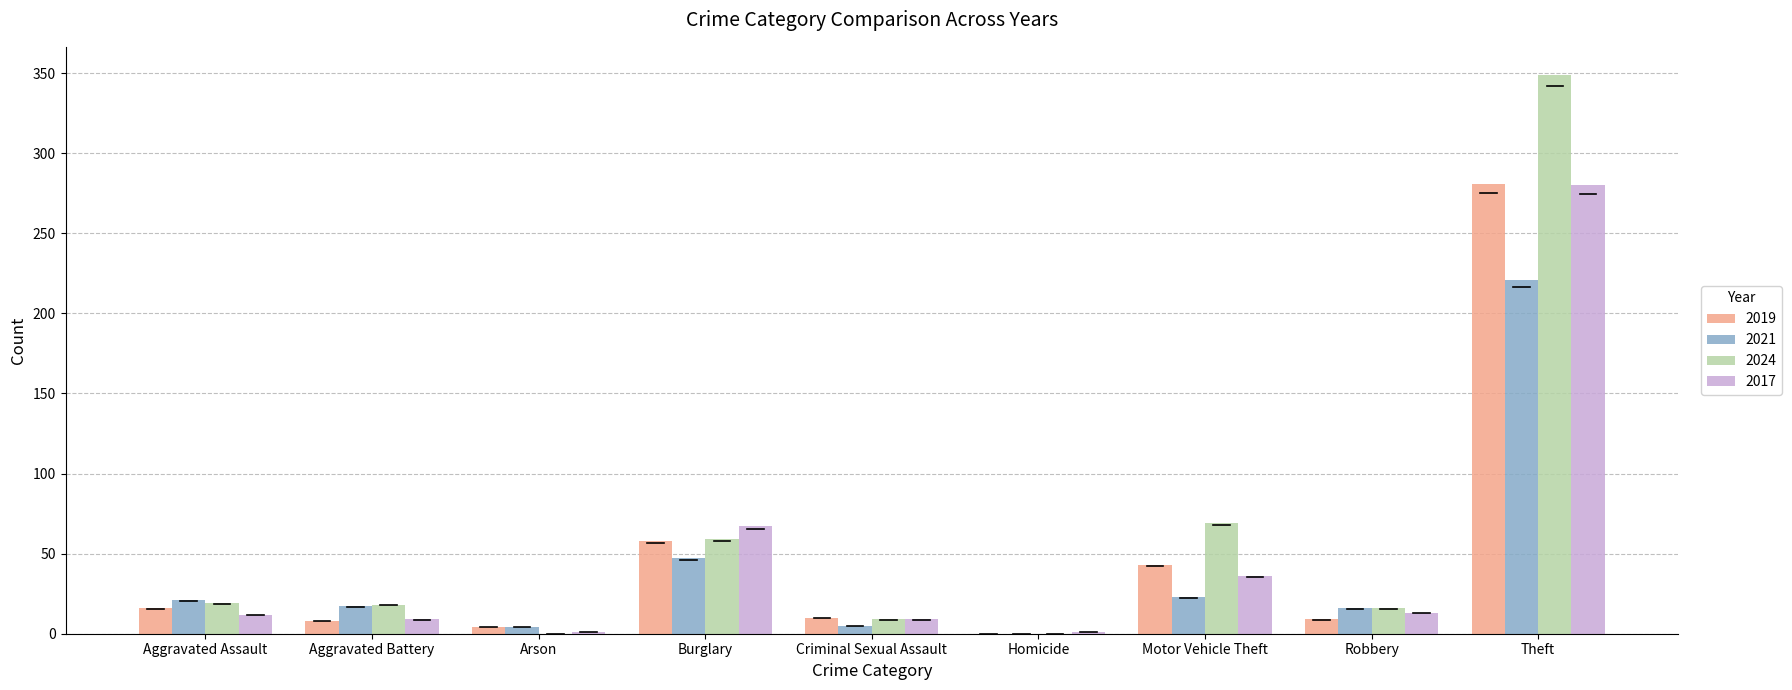

At which label is 2024 closest to 174?

Motor Vehicle Theft